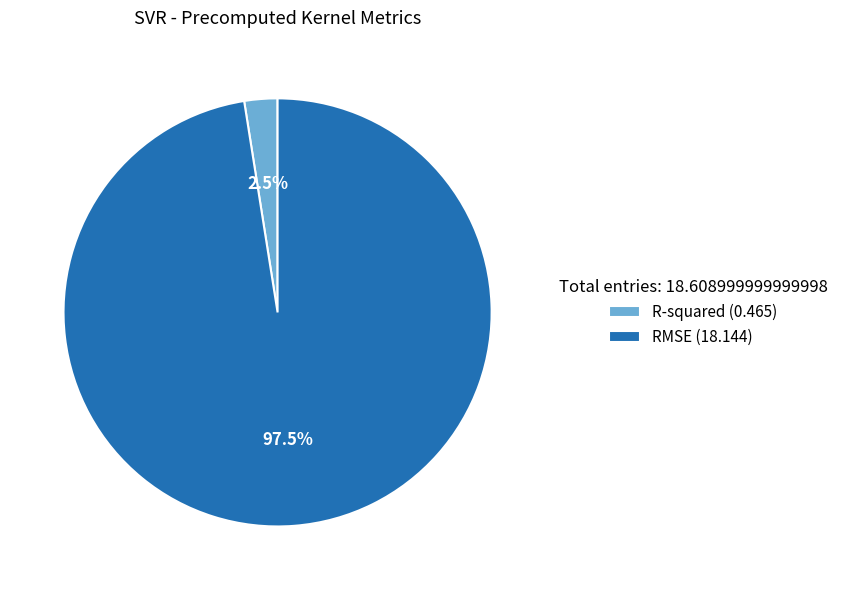

How much of the chart is everything except R-squared?

97.5%